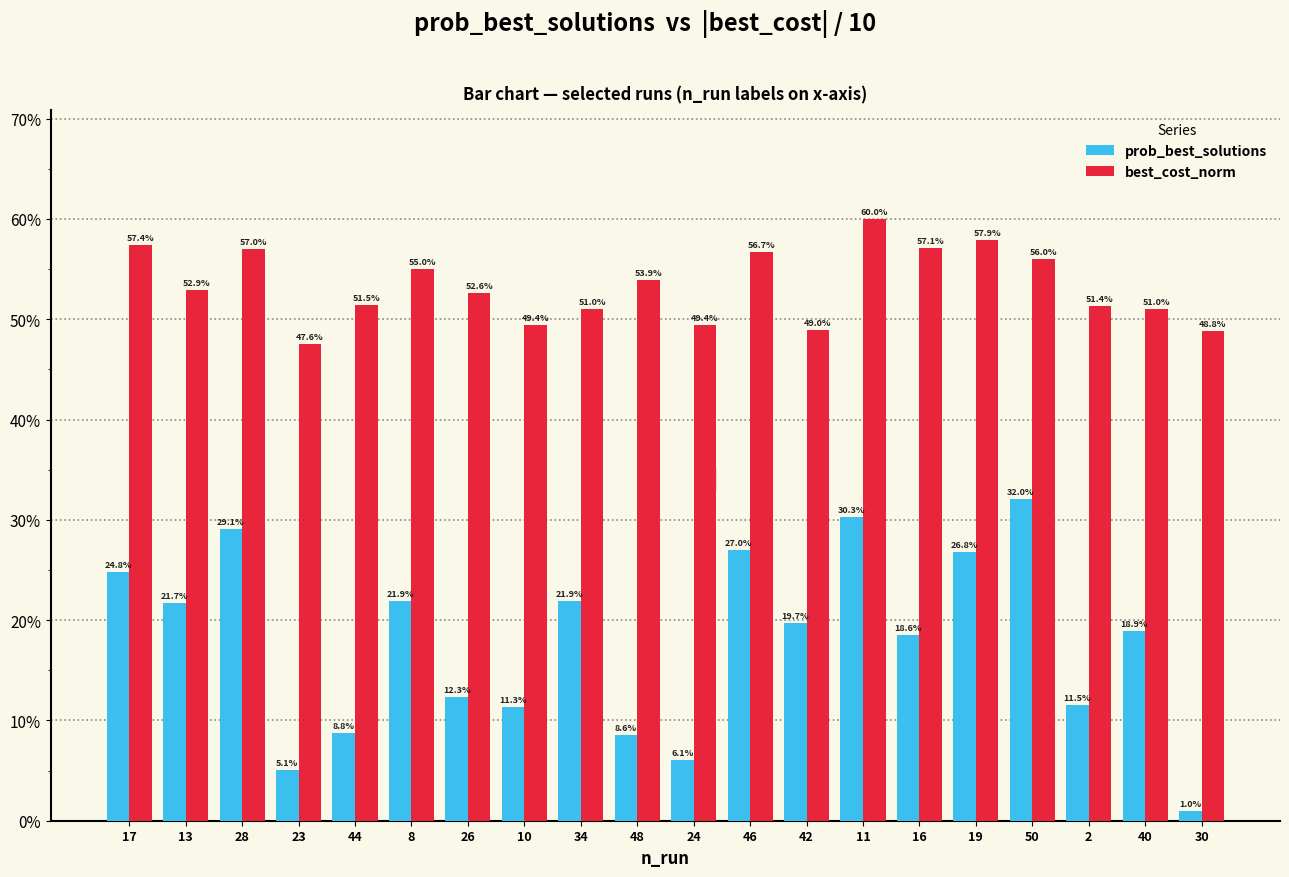

What is the label of the 12th bar from the left?

46